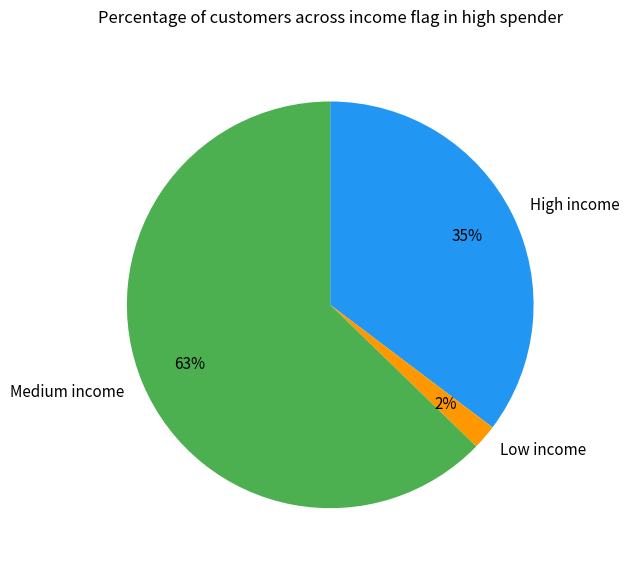

How many segments does this pie chart have?

3